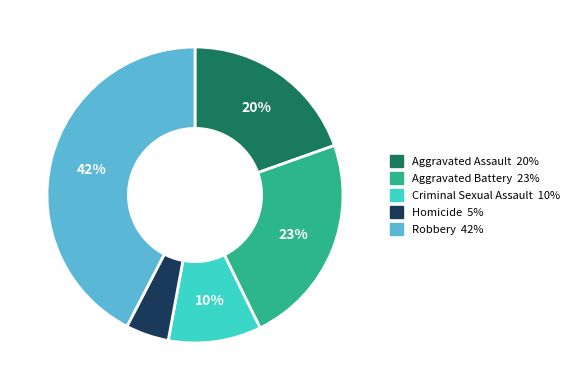

Approximately how many times larger is the value at Criminal Sexual Assault compared to Aggravated Battery?

0.4